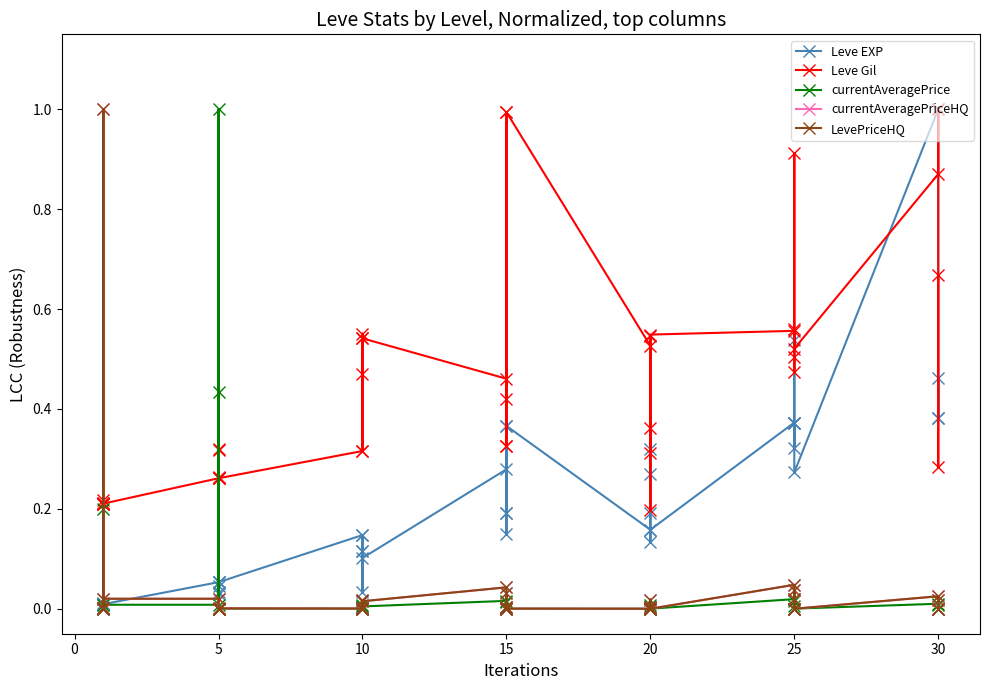

What is the difference between the maximum and second lowest values in the currentAveragePriceHQ series?

1.0